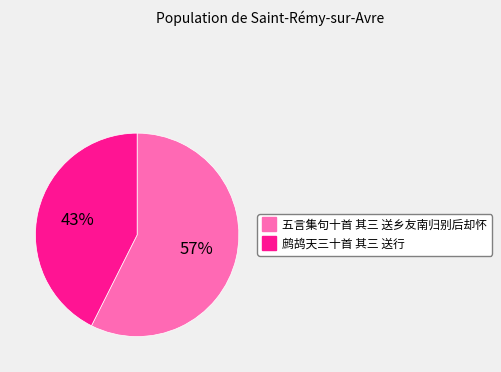

Count the number of slices in the pie.

2